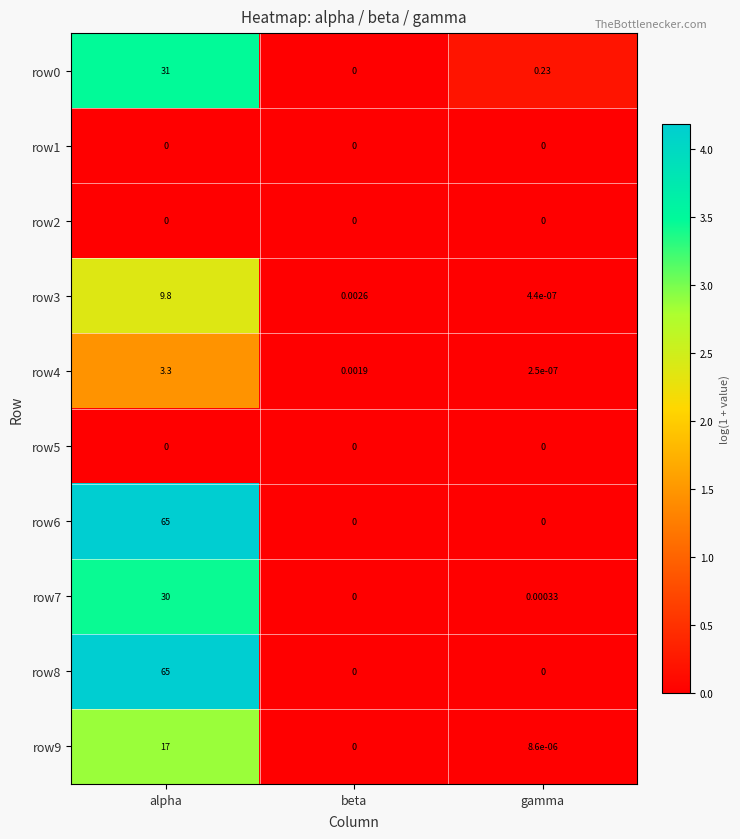

At which label does row4 reach its peak?

alpha